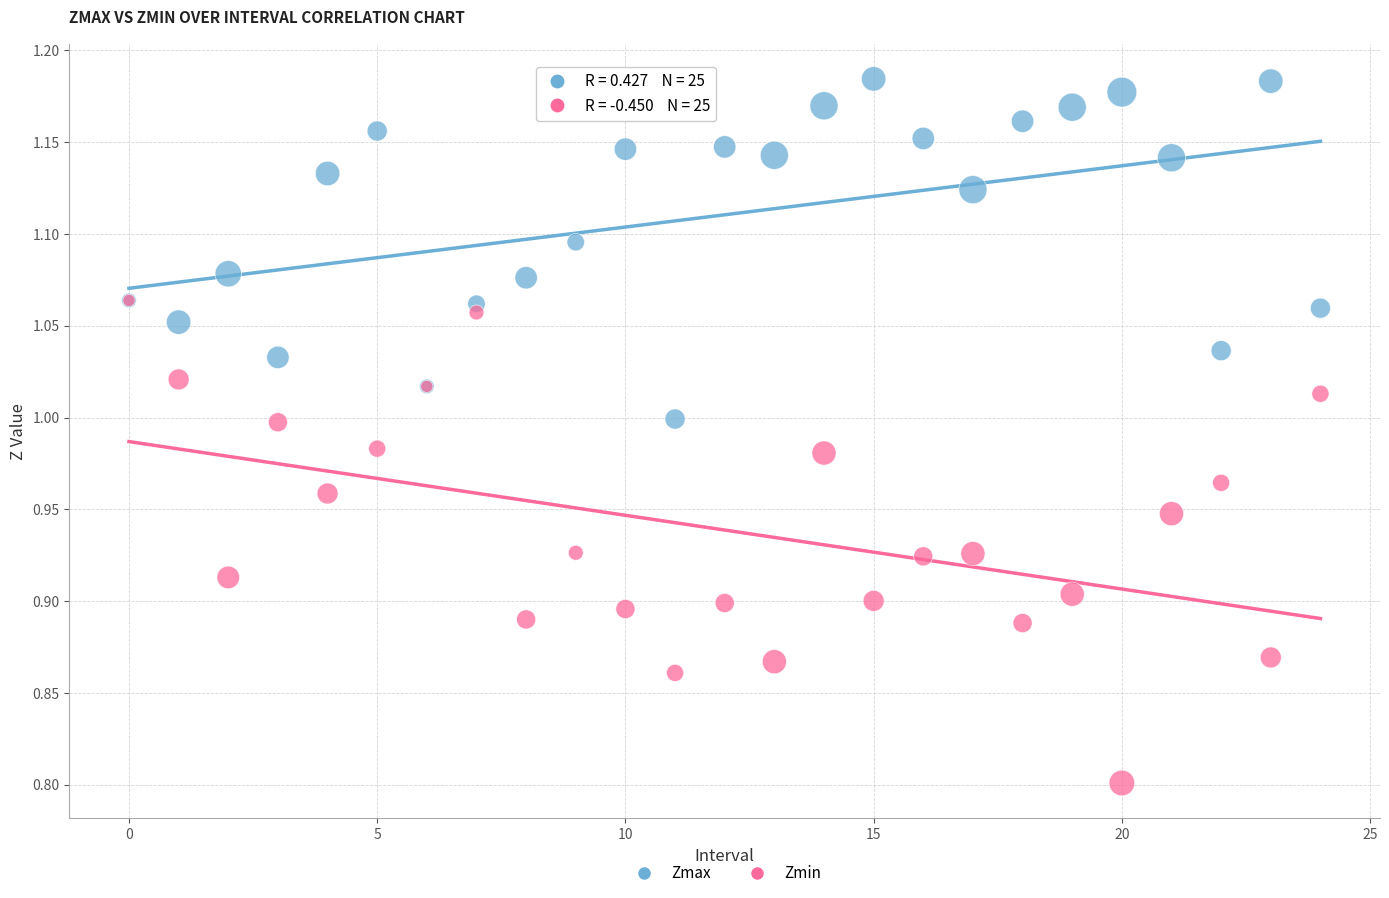

What are all the series names shown in the legend?

Zmax, Zmin